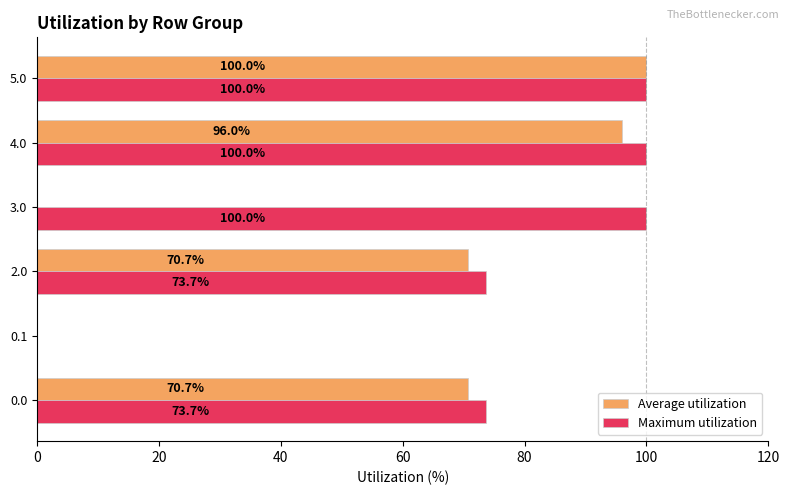

What is the total value across all series at 3.0?

100.0